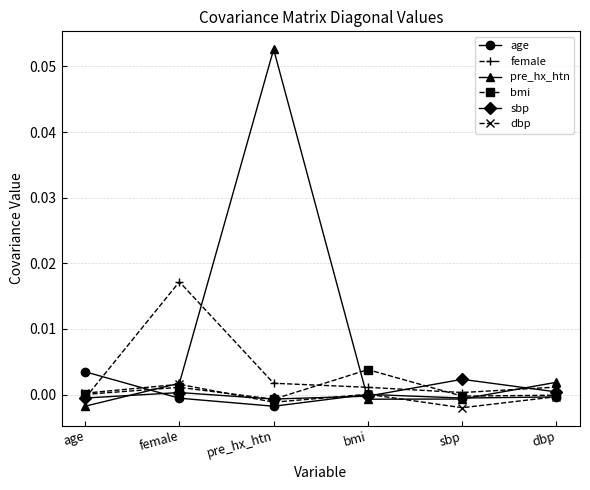

How many interior local peaks does the age series have?

1